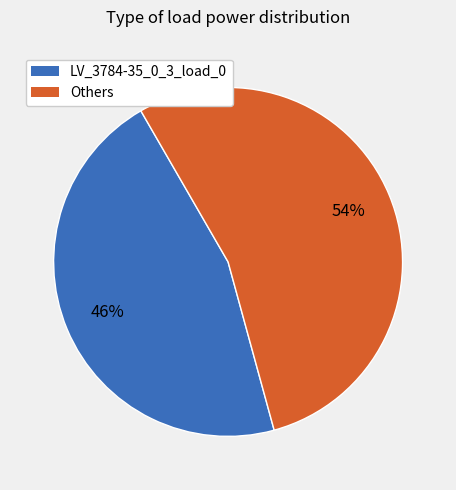

To the nearest percent, what is the average slice percentage?

50%